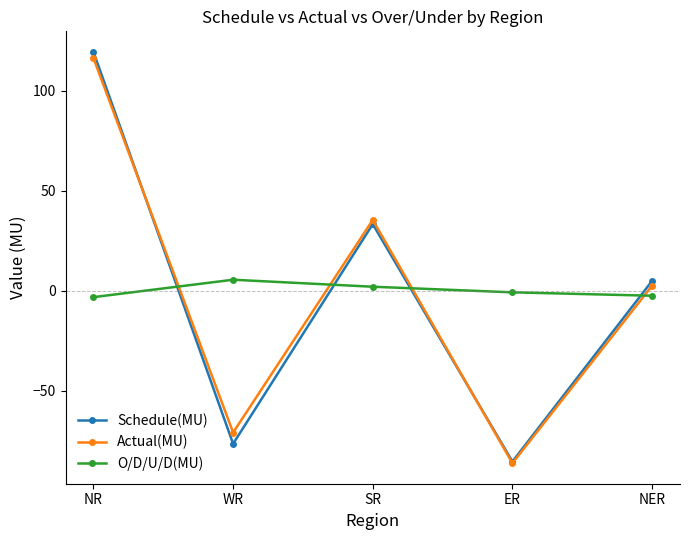

Which category has the lowest value across all series?

ER